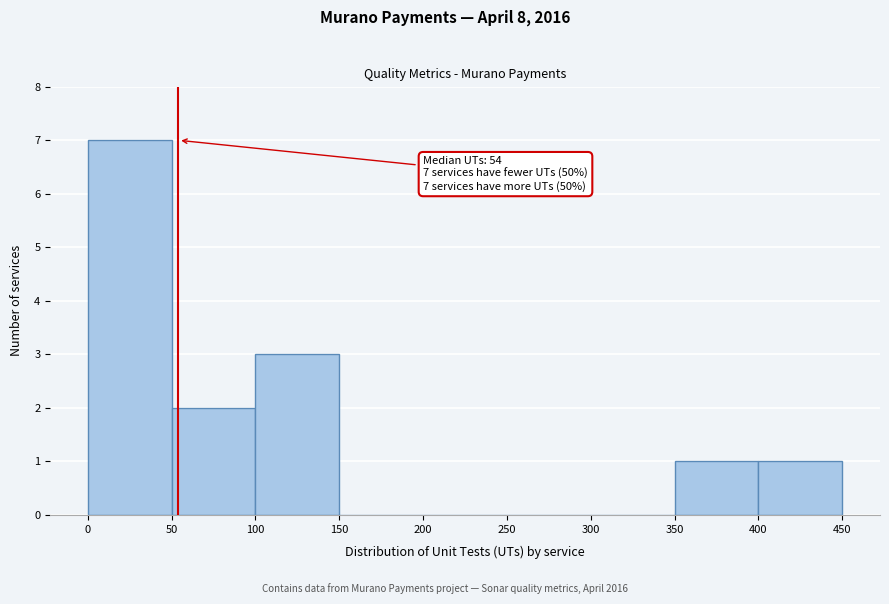

Which range on the x-axis has the tallest bar?

0 to 50